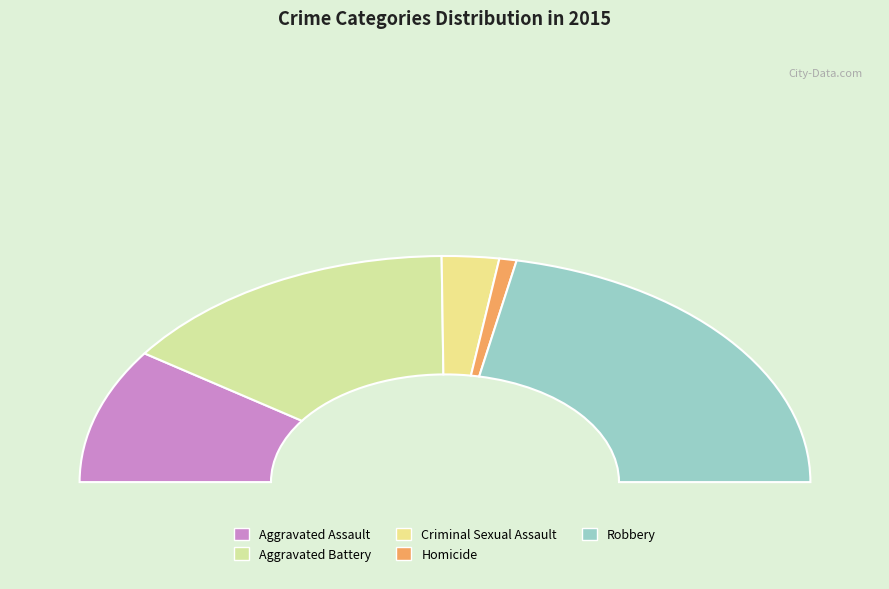

Combined, what portion of the pie is Aggravated Battery and Homicide?

32.0%